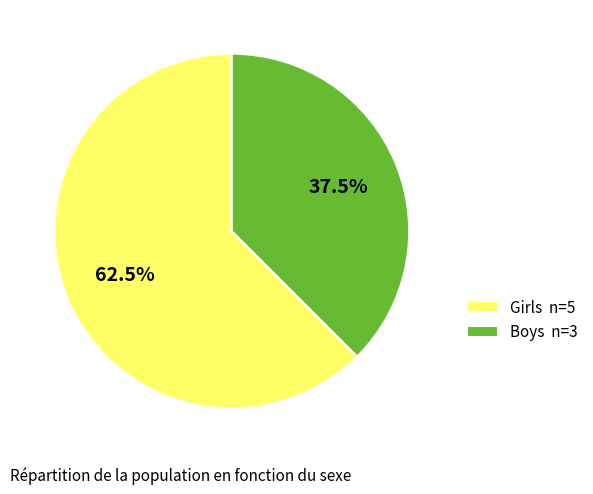

To the nearest percent, what is the difference between the Girls and Boys slice percentages?

25%